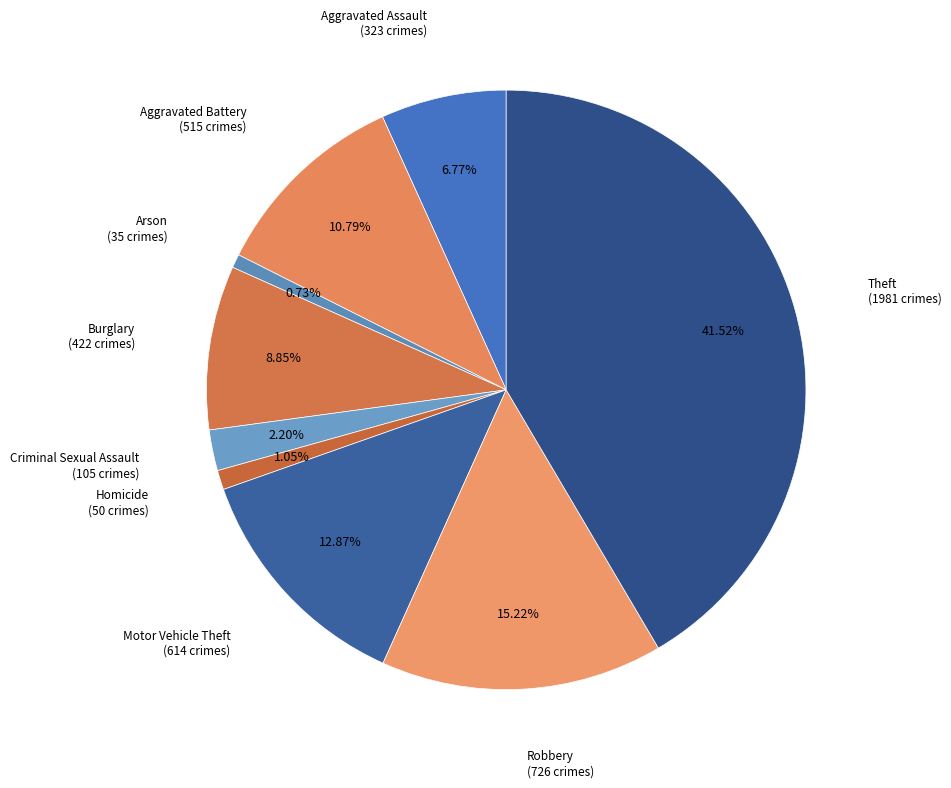

How many segments does this pie chart have?

9